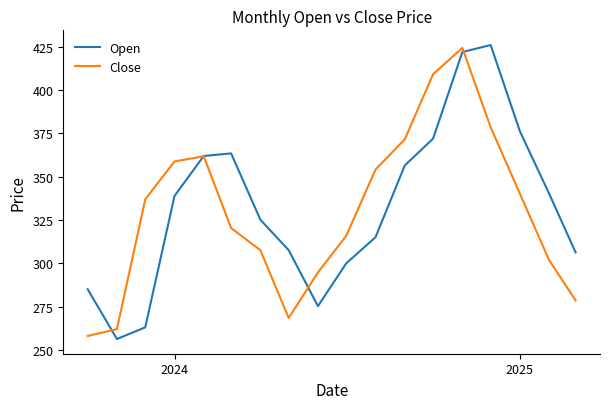

Which series has the largest range (max minus min)?

Open